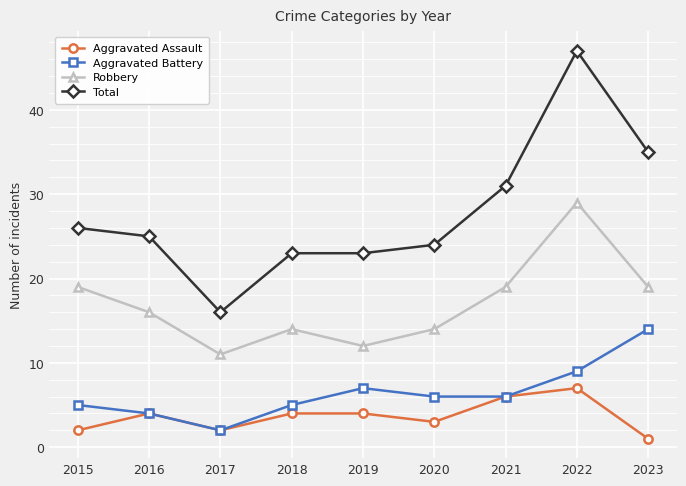

True or false: Robbery has more than 1 interior local peaks.

True